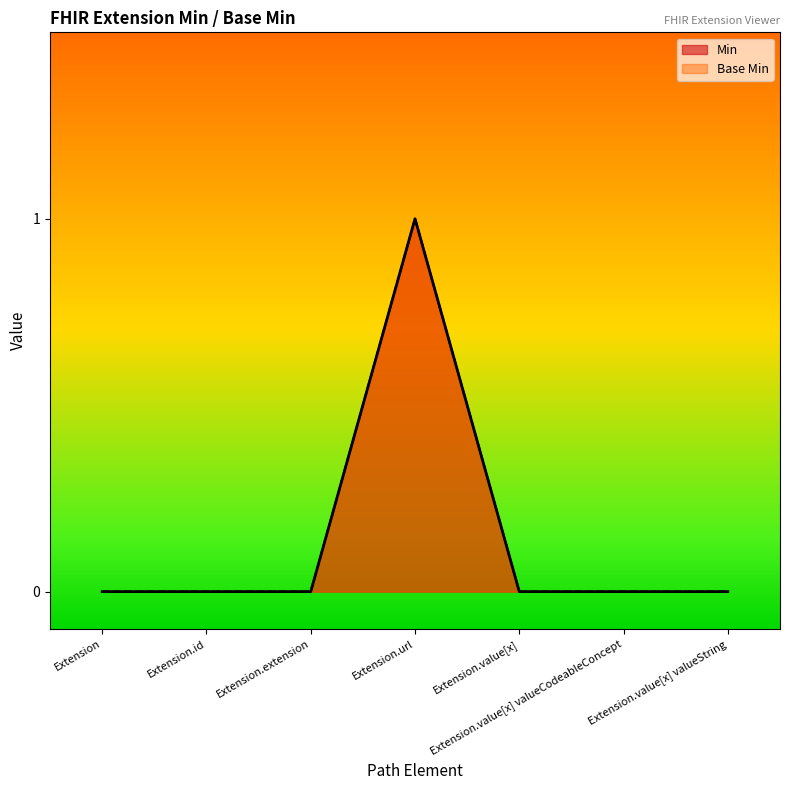

Does the chart display data point markers on the line(s)?

No